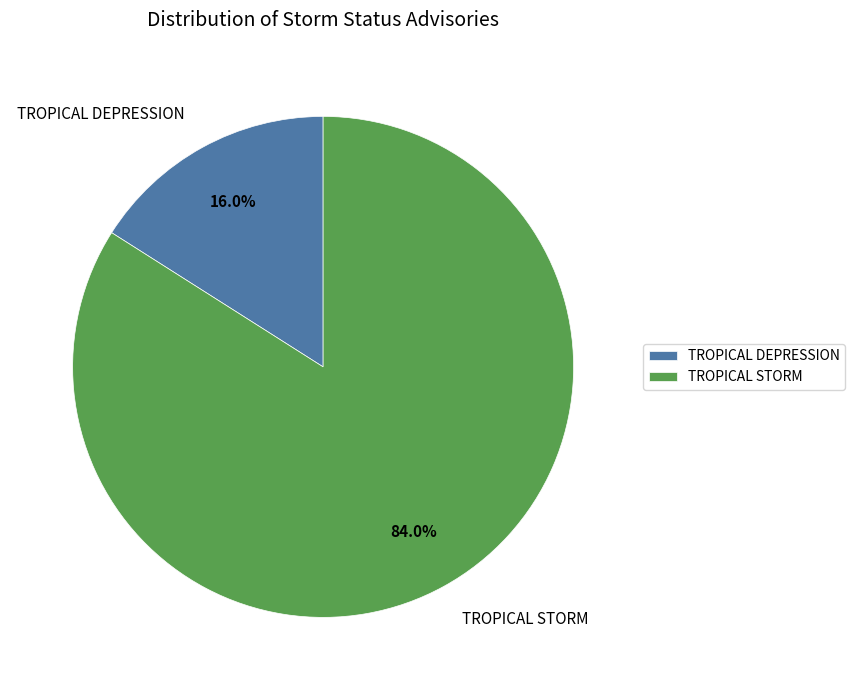

What is the smallest slice in the pie chart?

TROPICAL DEPRESSION